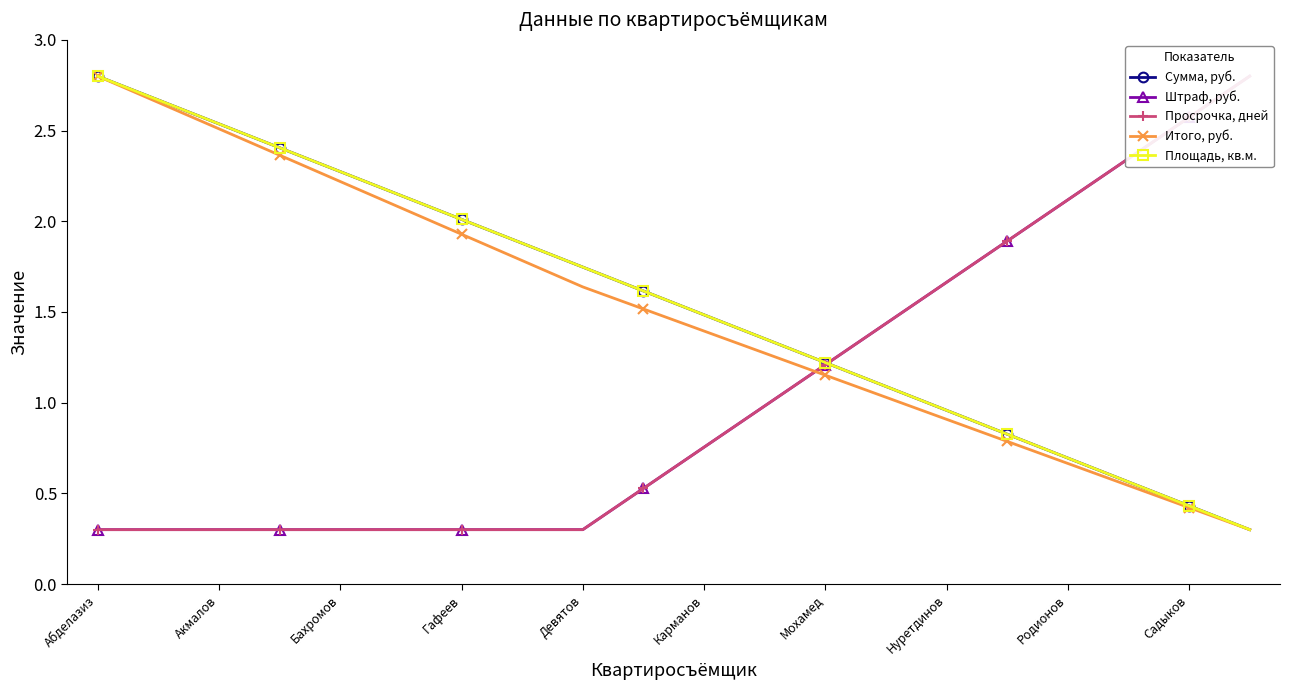

True or false: Просрочка, дней and Штраф, руб. cross at least once.

False